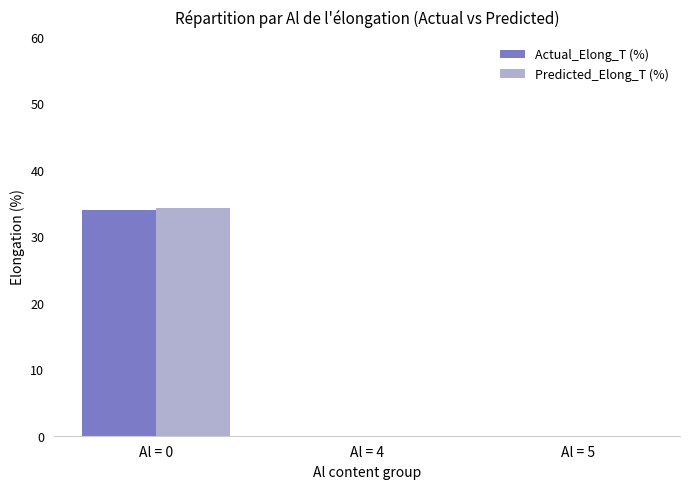

Reading right to left, transcribe all the data shown in this chart.

Actual_Elong_T (%): Al = 5=0.0	Al = 4=0.0	Al = 0=34.0
Predicted_Elong_T (%): Al = 5=0.0	Al = 4=0.0	Al = 0=34.2